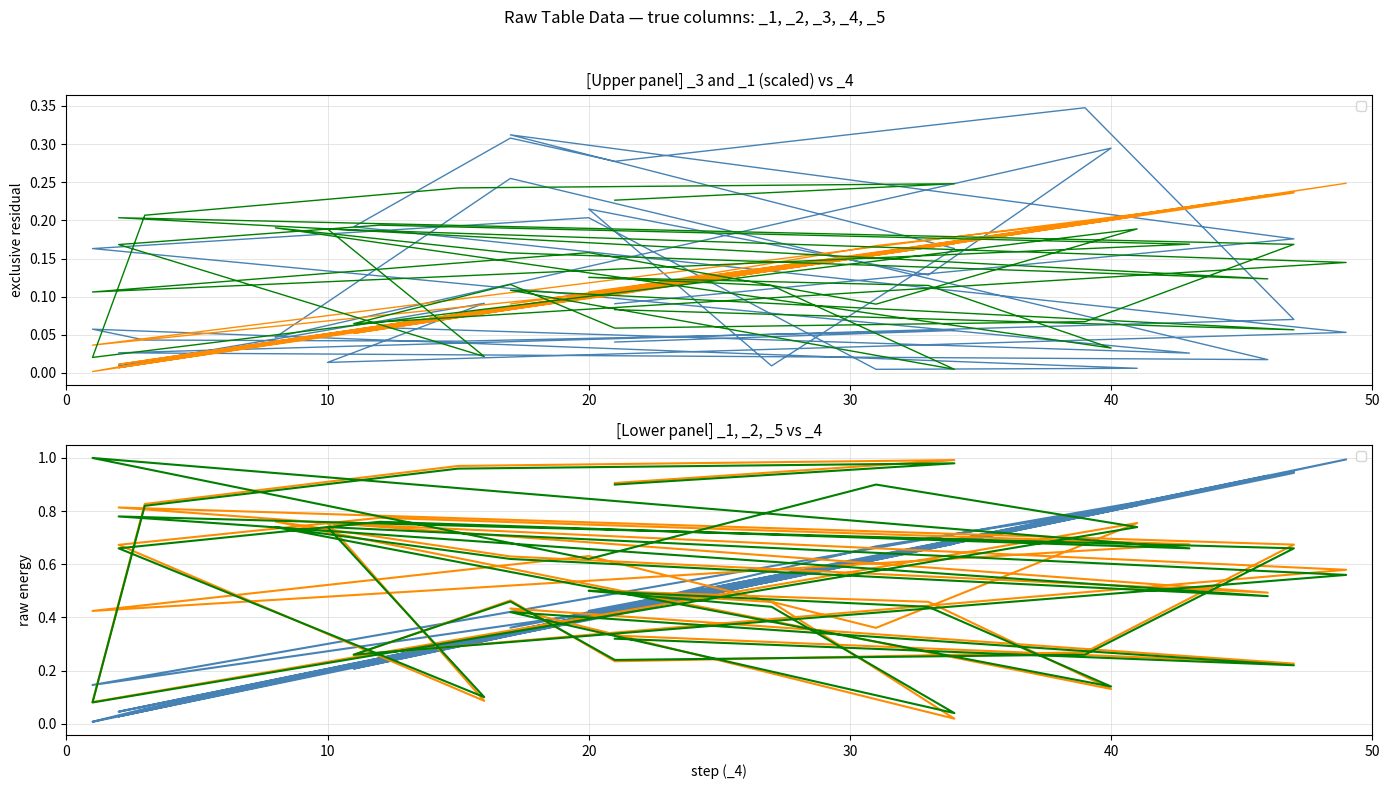

True or false: _1 has a value of 0.1 at 9.

False